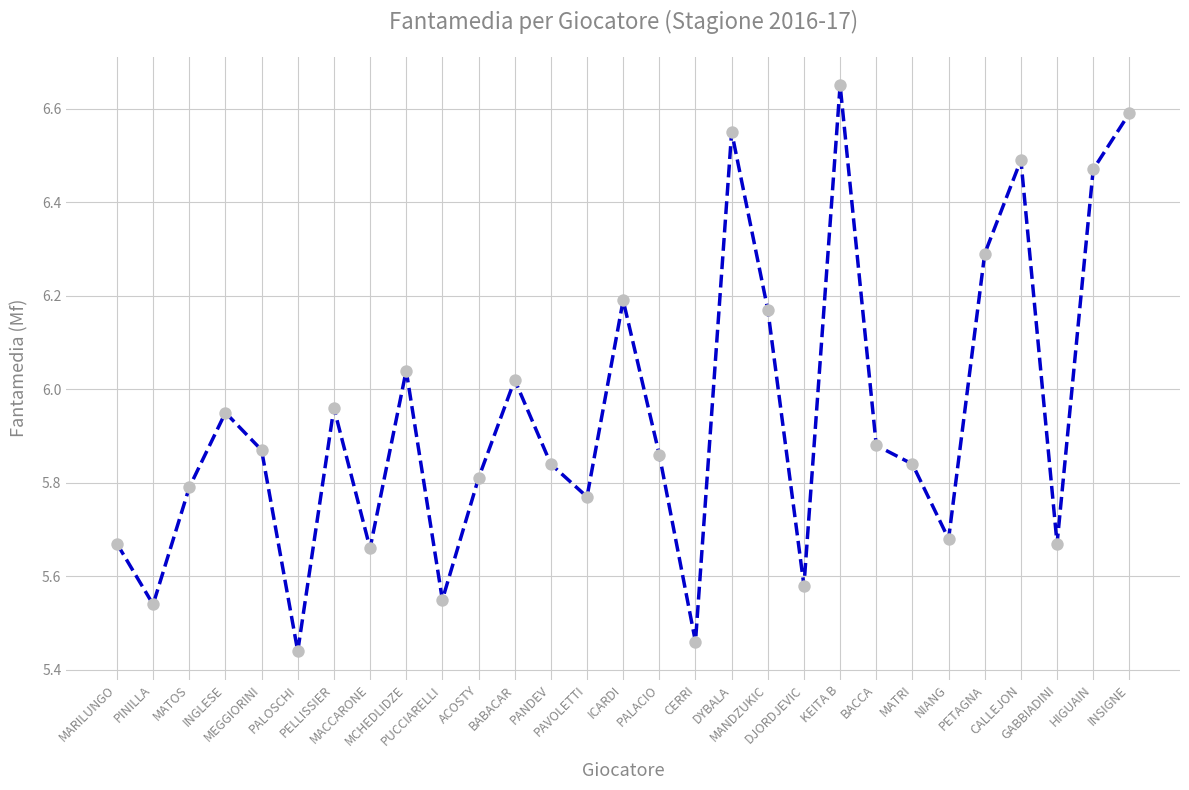

Between PELLISSIER and ICARDI, which is larger?

ICARDI